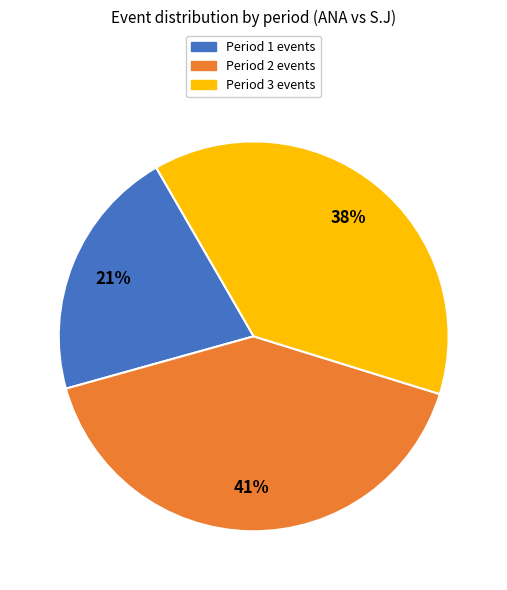

To the nearest percent, what is the combined percentage of Period 3 and Period 1?

59%